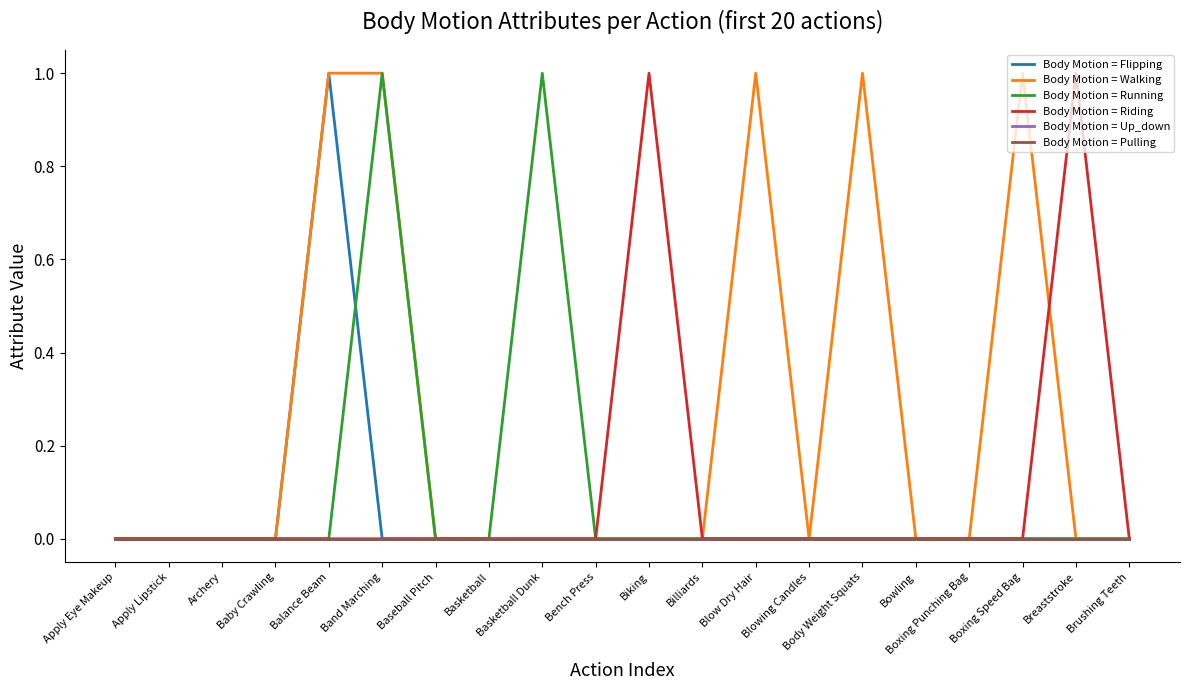

Rank the categories by Body Motion = Flipping value from highest to lowest.

Balance Beam, Apply Eye Makeup, Apply Lipstick, Archery, Baby Crawling, Band Marching, Baseball Pitch, Basketball, Basketball Dunk, Bench Press, Biking, Billiards, Blow Dry Hair, Blowing Candles, Body Weight Squats, Bowling, Boxing Punching Bag, Boxing Speed Bag, Breaststroke, Brushing Teeth